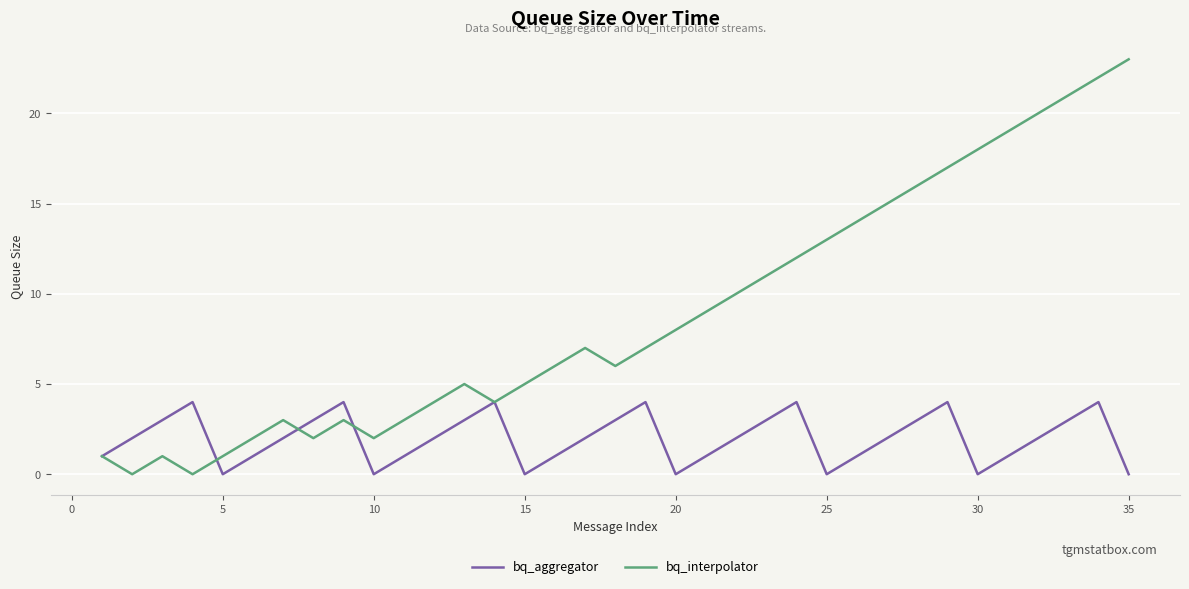

Rank the series by their maximum value, from highest to lowest.

bq_interpolator, bq_aggregator